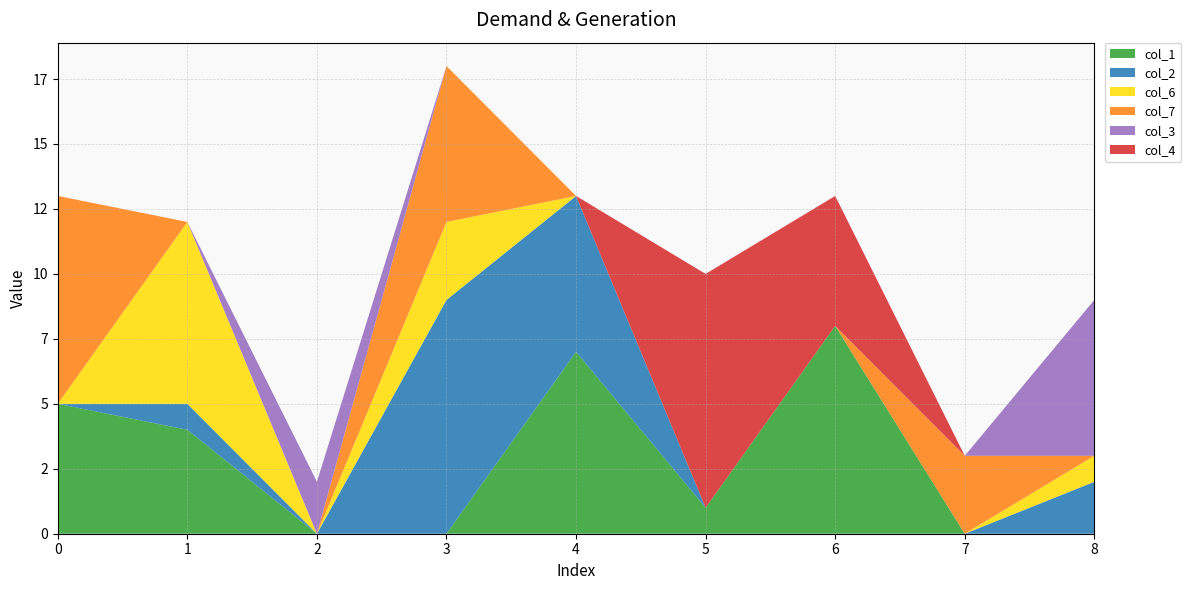

Reading left to right, list all the values displayed in this chart.

col_1: 5	4	0	0	7	1	8	0	0
col_2: 0	1	0	9	6	0	0	0	2
col_6: 0	7	0	3	0	0	0	0	1
col_7: 8	0	0	6	0	0	0	3	0
col_3: 0	0	2	0	0	0	0	0	6
col_4: 0	0	0	0	0	9	5	0	0